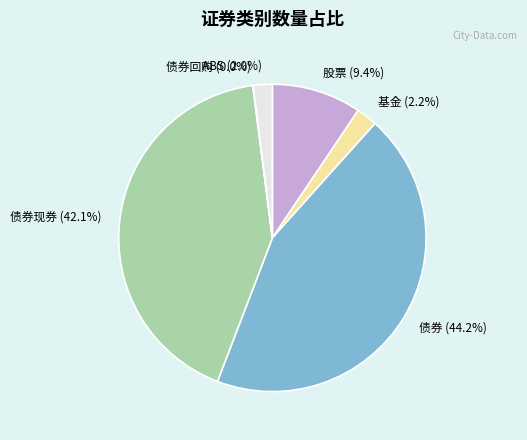

Is 债券现券 (42.1%) the majority of the pie?

No